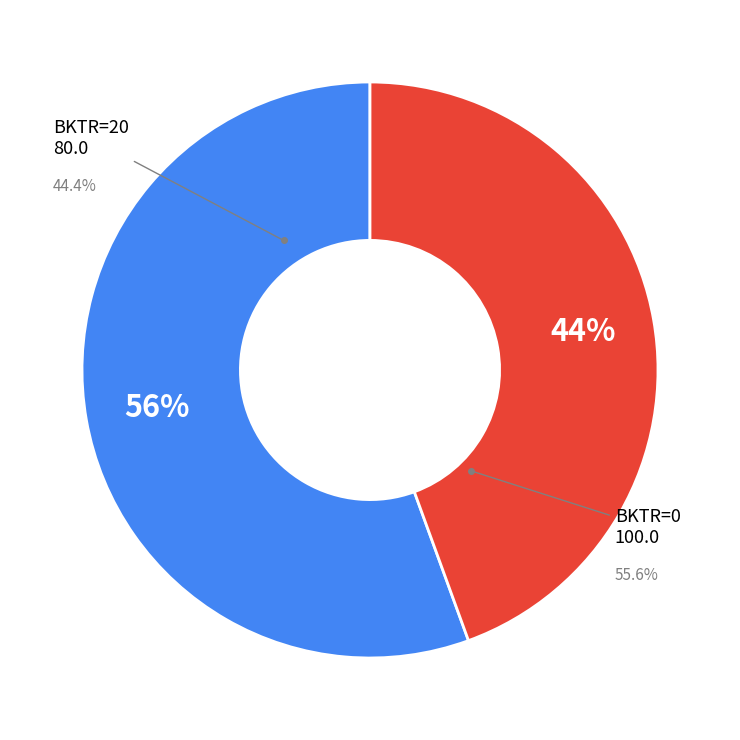

Does 60 represent more than half of the total?

No